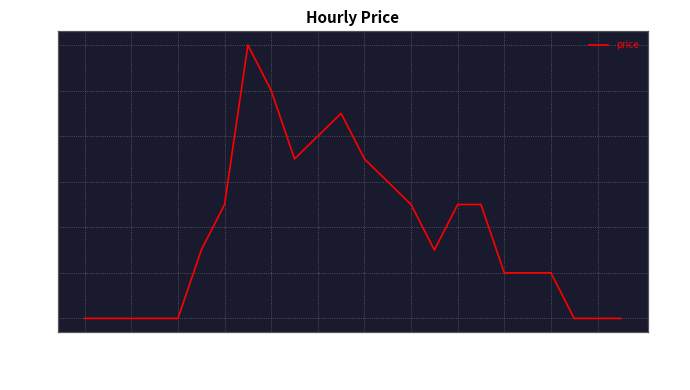

What is the sum of all values?

-0.1